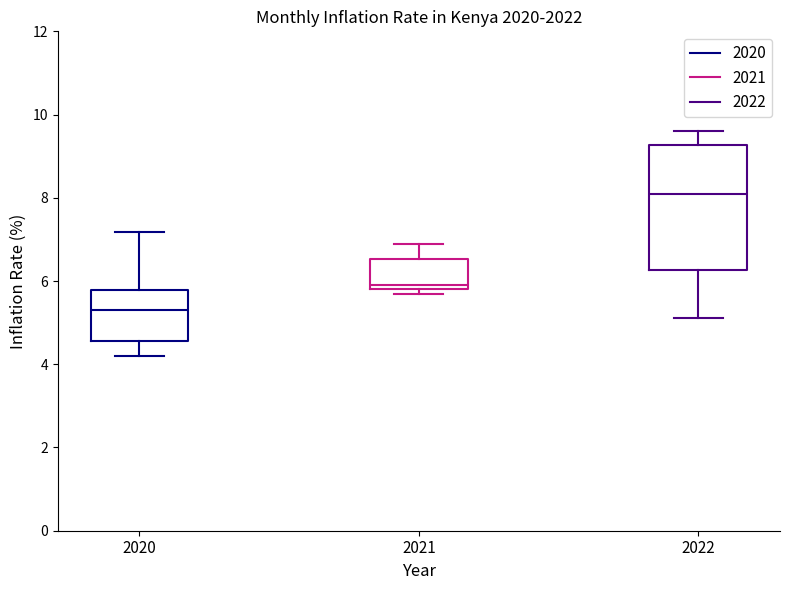

Where does the lower whisker of the box at x = 2020 end on the y-axis? The values are not printed on the chart, so give them approximately, as read against the axis.

4.2